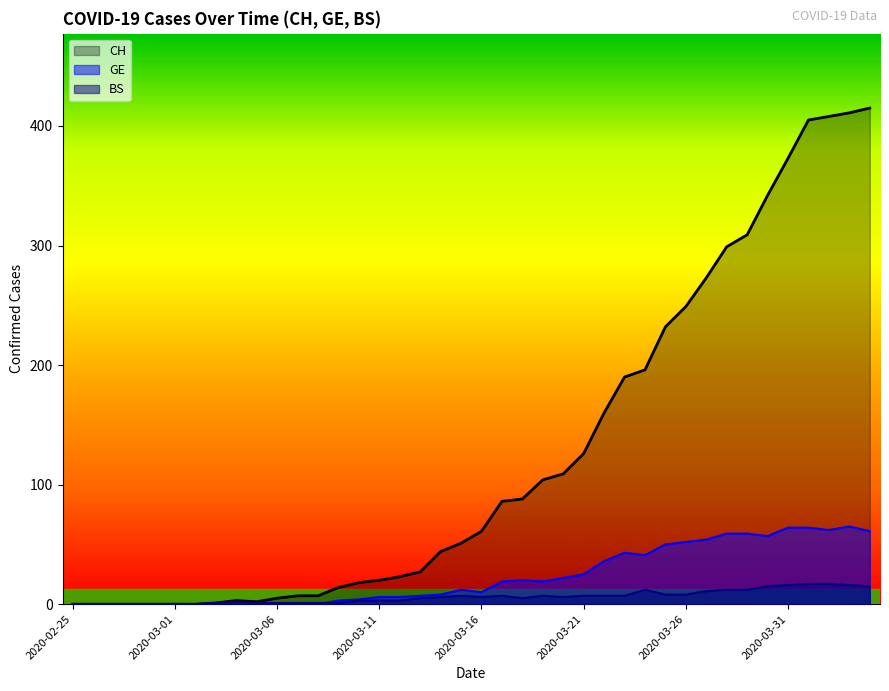

Is the value of CH at 18 greater than the value of BS at 39?

Yes